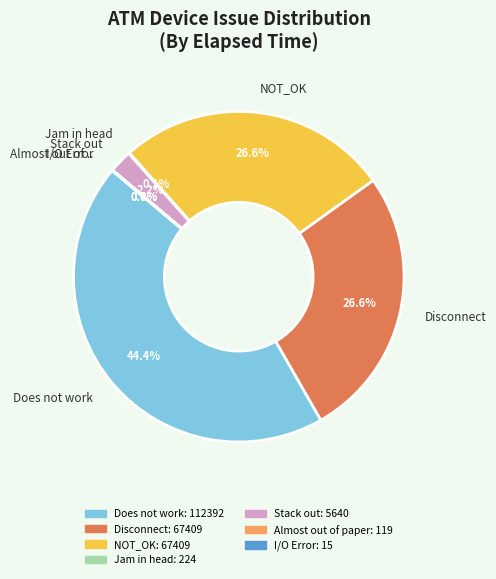

Is there a majority slice in this chart?

No